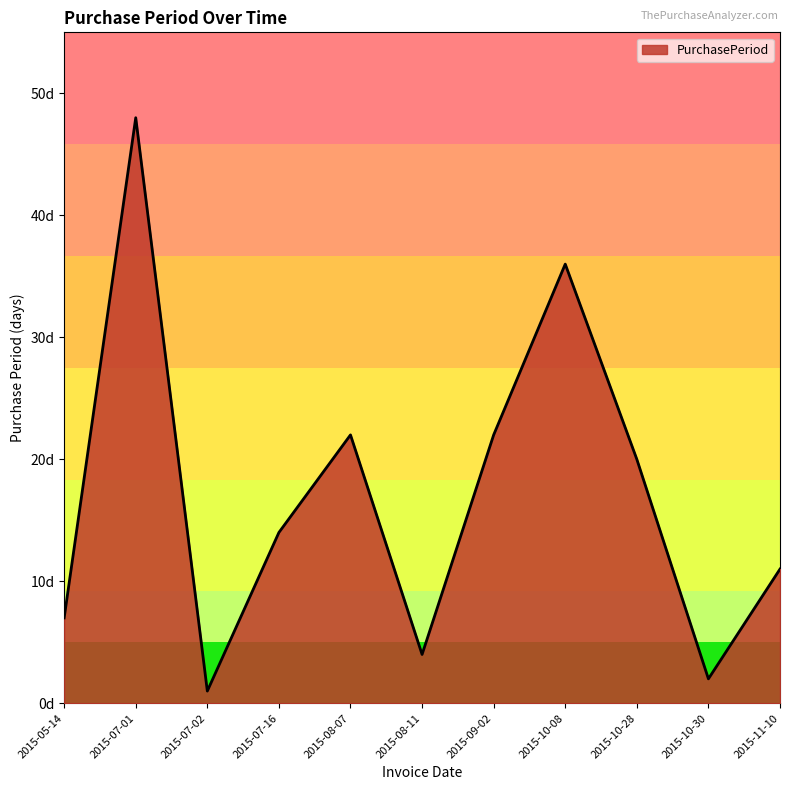

What is the difference between the second highest and minimum values?

35